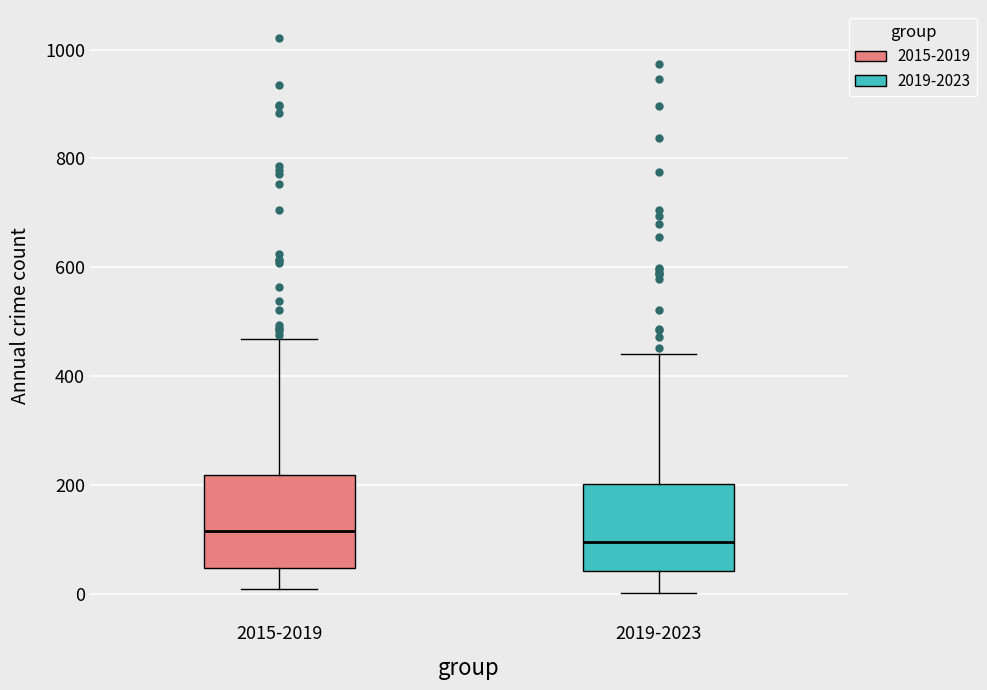

Reading left to right, transcribe this box plot: for each box, give where its median line is, the range the box spans, and where its two whiskers end, as read against the y-axis. The values are not printed on the chart, so give them approximately, as read against the axis.

2015-2019: median 120, box 40 to 220, whiskers 0 to 460
2019-2023: median 100, box 40 to 200, whiskers 0 to 440